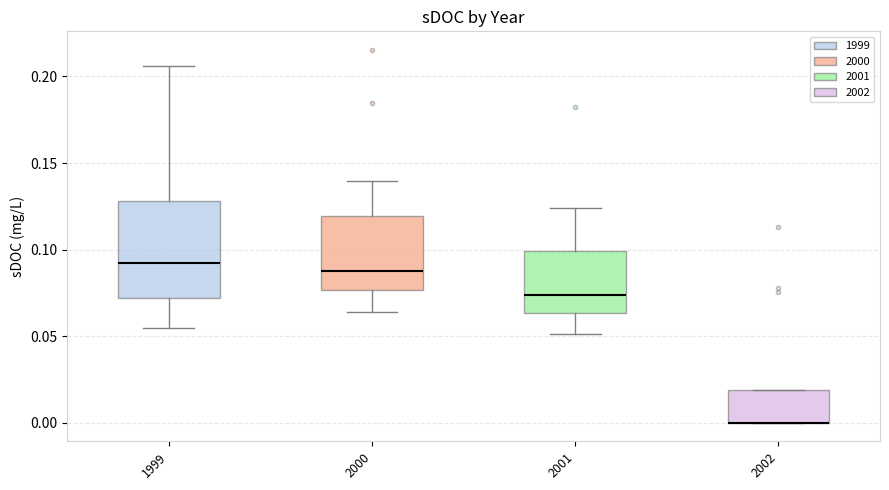

Reading left to right, transcribe this box plot: for each box, give where its median line is, the range the box spans, and where its two whiskers end, as read against the y-axis. The values are not printed on the chart, so give them approximately, as read against the axis.

1999: median 0.090, box 0.070 to 0.130, whiskers 0.055 to 0.205
2000: median 0.085, box 0.075 to 0.120, whiskers 0.065 to 0.140
2001: median 0.075, box 0.065 to 0.100, whiskers 0.050 to 0.125
2002: median 0.000 (drawn on the box's lower edge), box 0.000 to 0.020, whiskers 0.000 to 0.020